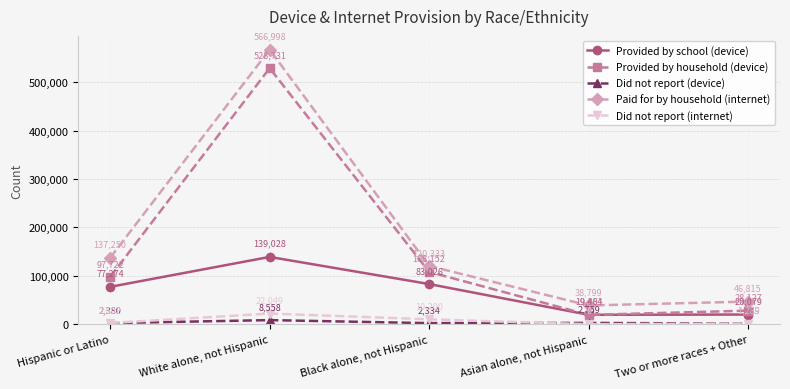

True or false: Paid for by household (internet) has a value of 202673 at Hispanic or Latino.

False